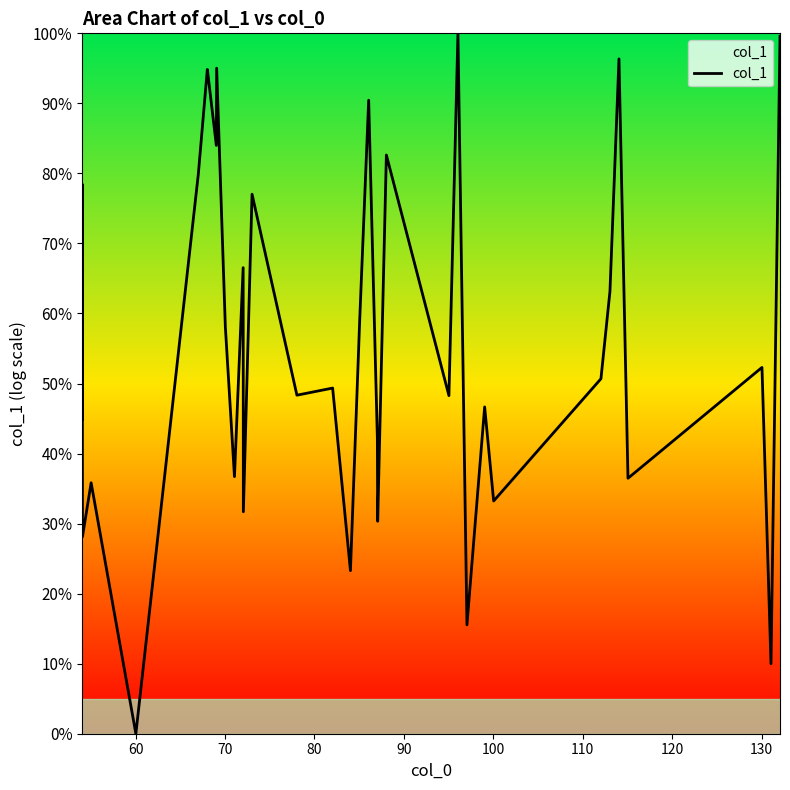

What is the maximum value shown in the chart?

100.0